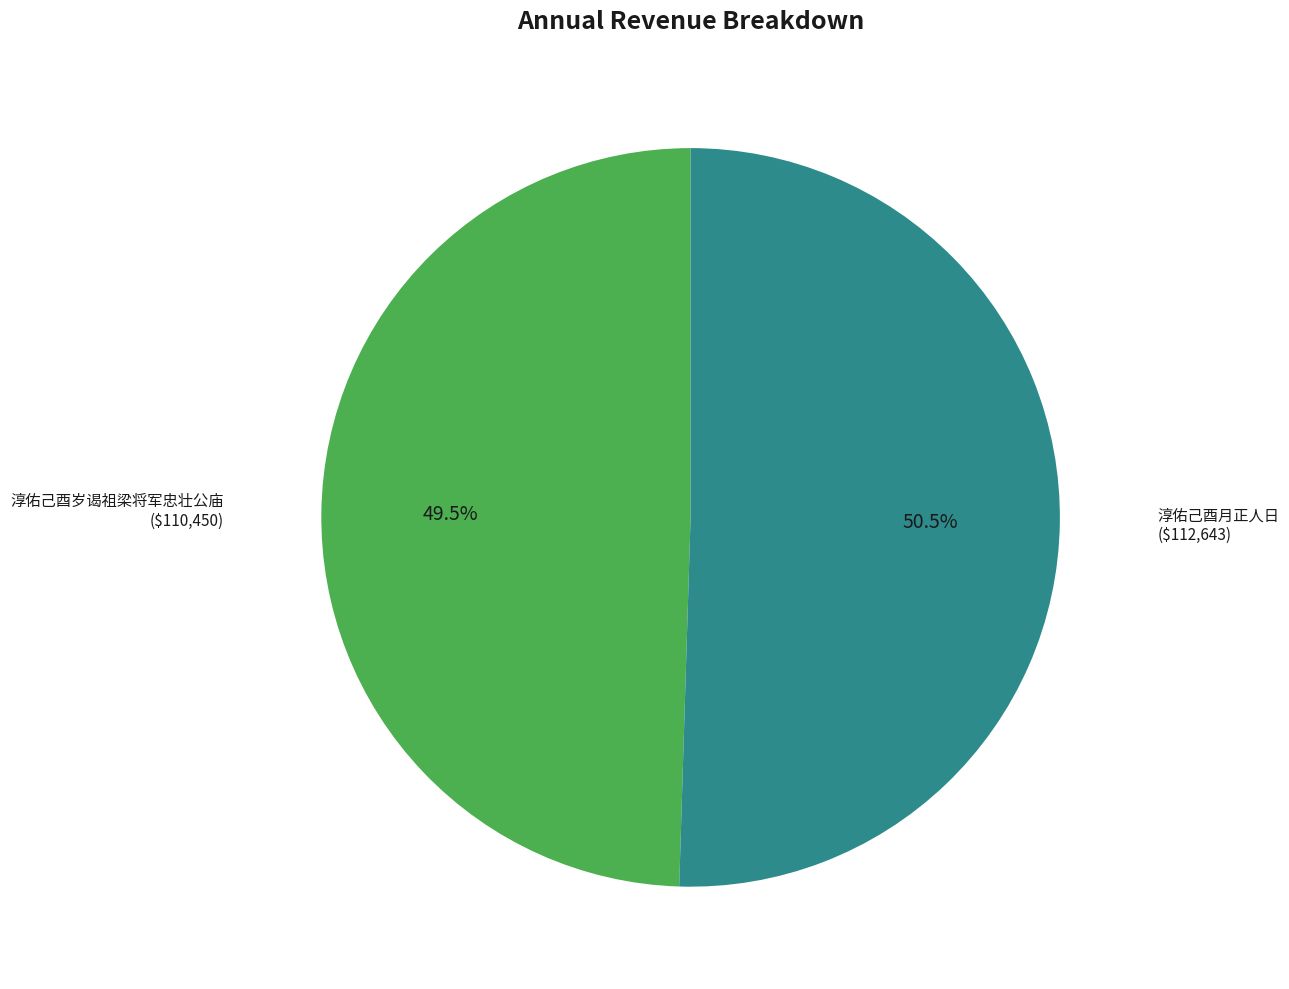

Is there a majority slice in this chart?

Yes